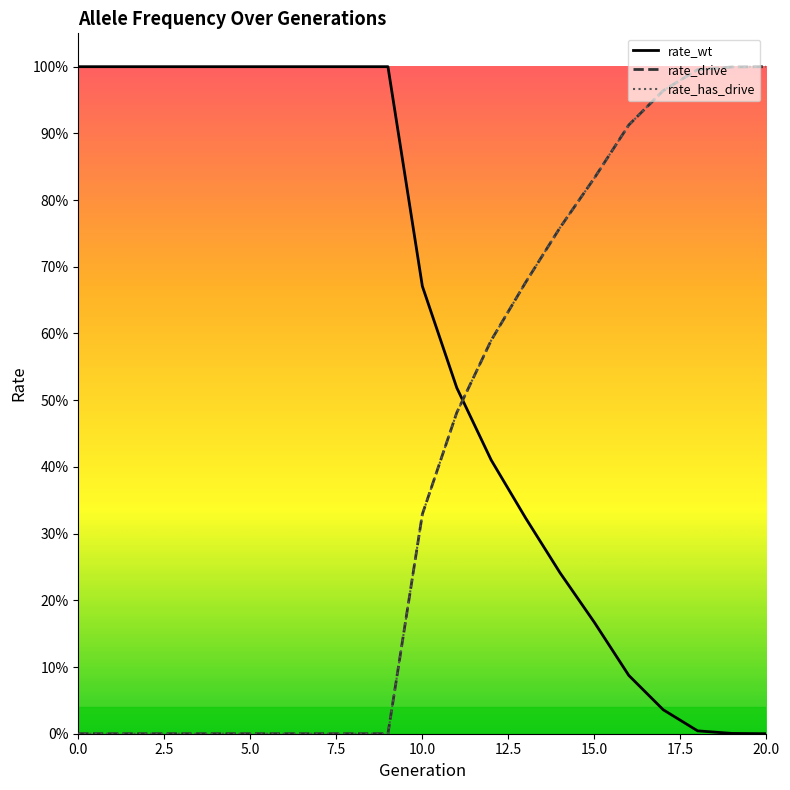

Which series has the widest spread of values?

rate_wt